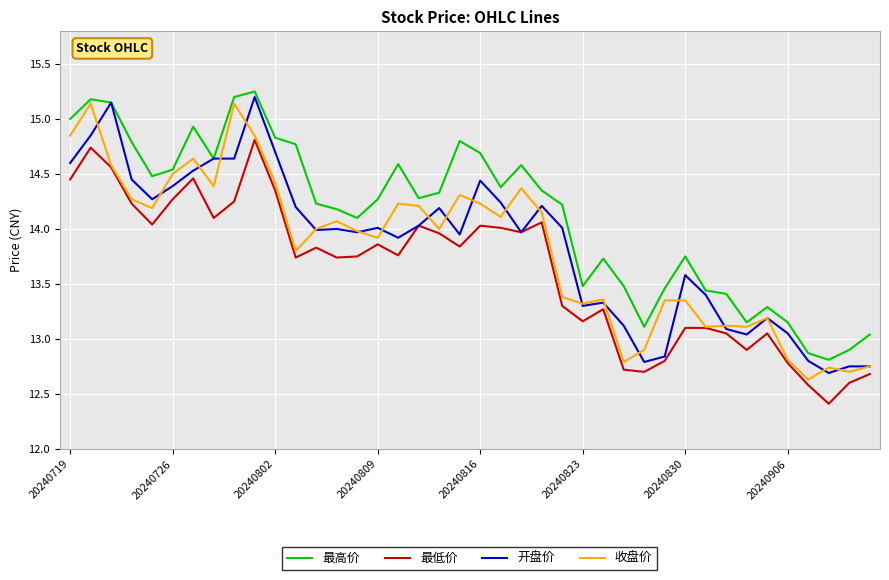

True or false: 最高价 and 最低价 intersect in this chart.

False